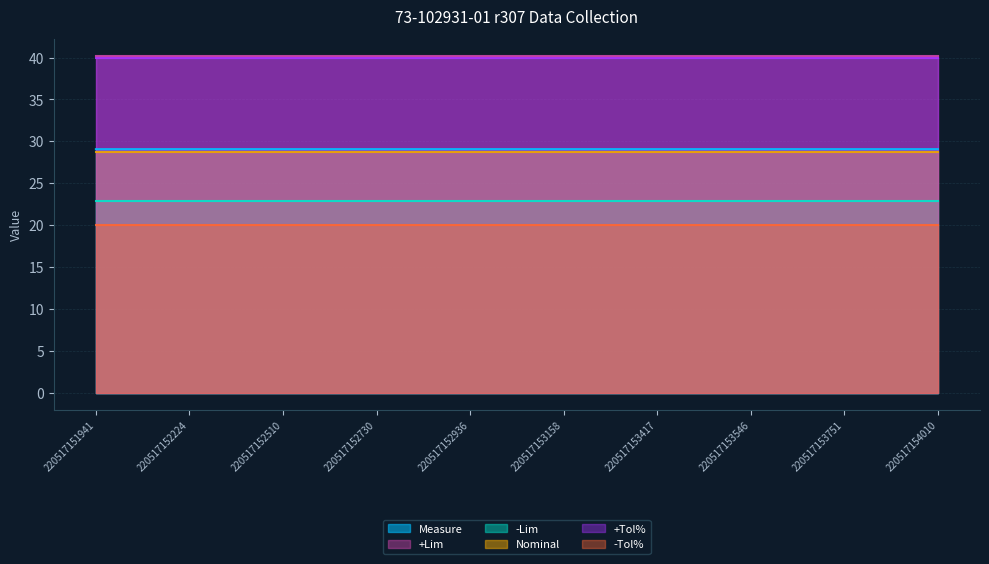

How many Measure values are between 29 and 30?

10